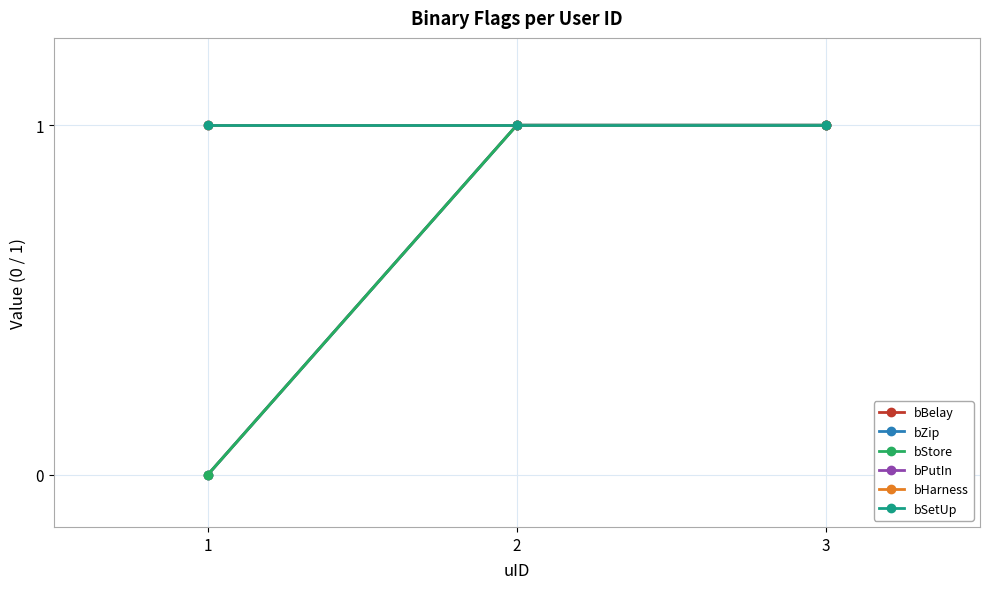

What is the value of the bZip point at the 3rd from the left?

1